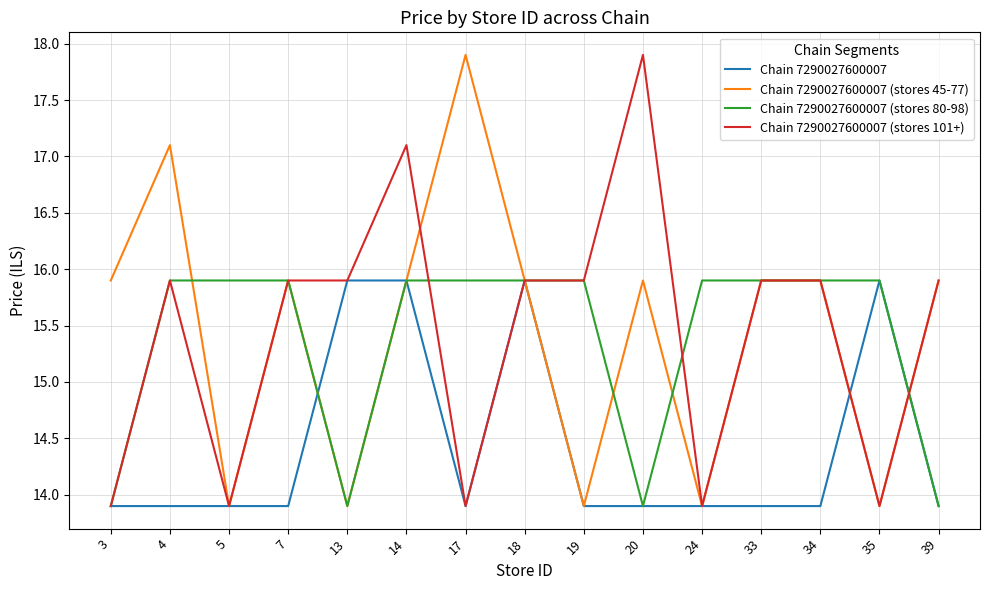

What is the total value across all series at 33?

61.6